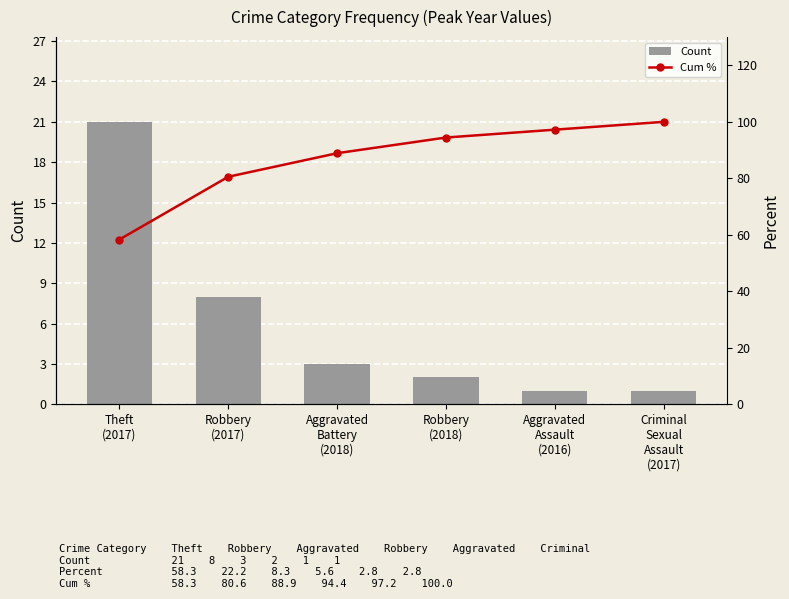

The Cum % series shows 139.3 at Aggravated
Battery
(2018). True or false?

False